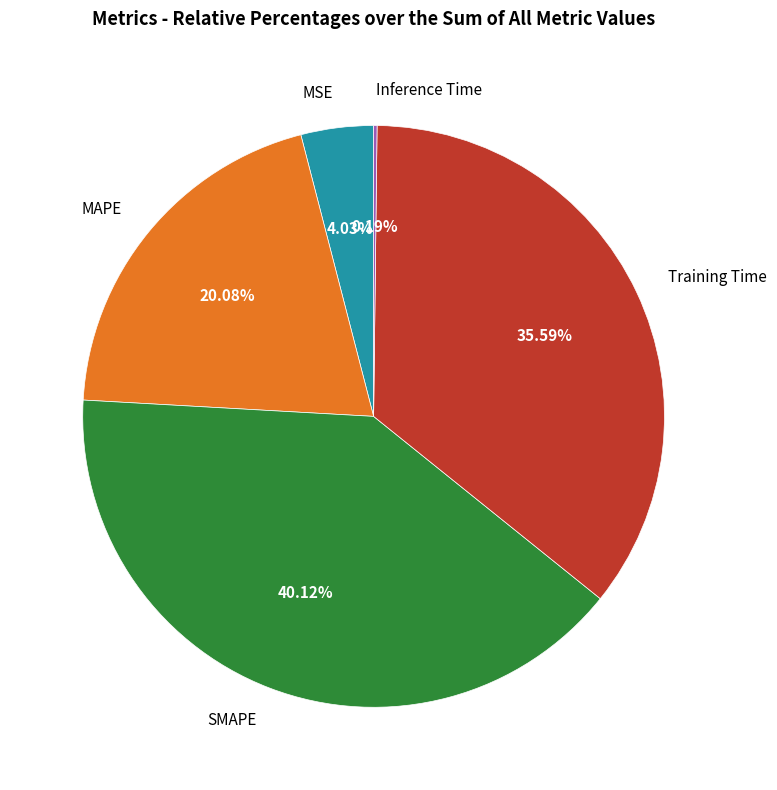

Which slice is the largest?

SMAPE